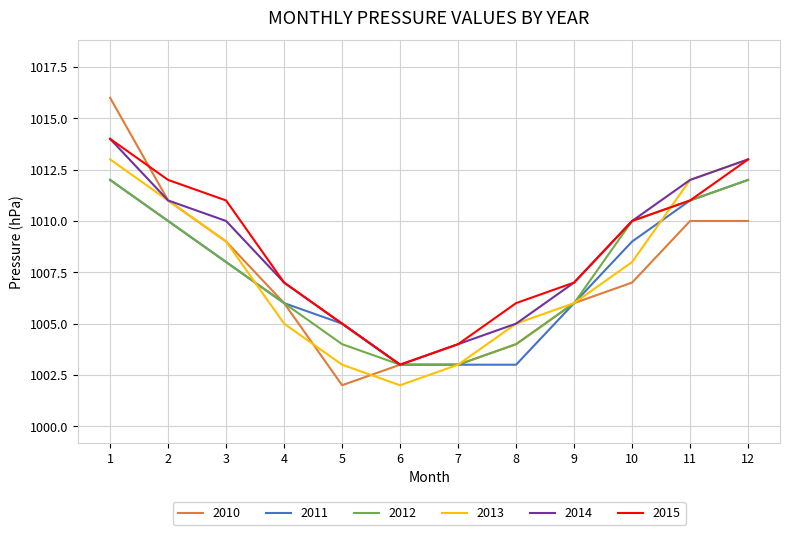

Between which two adjacent categories do 2012 and 2013 first intersect?

3 and 4